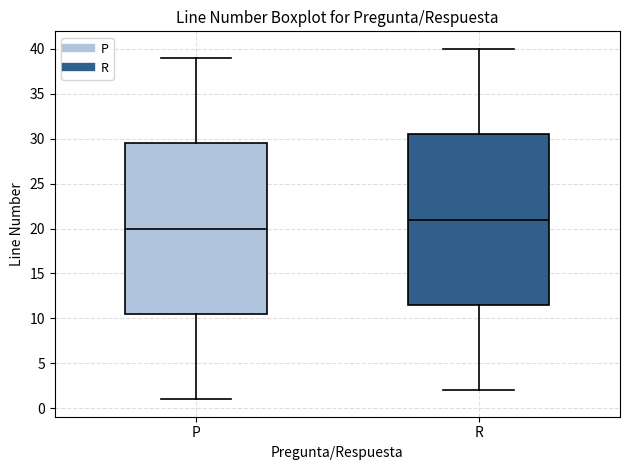

Which box has the lowest median line?

P